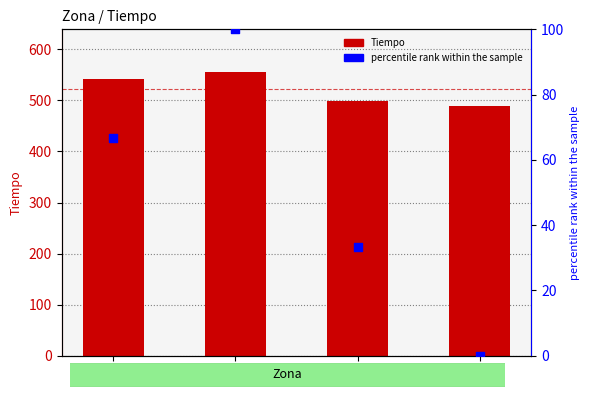

What are all the series names shown in the legend?

Tiempo, percentile rank within the sample